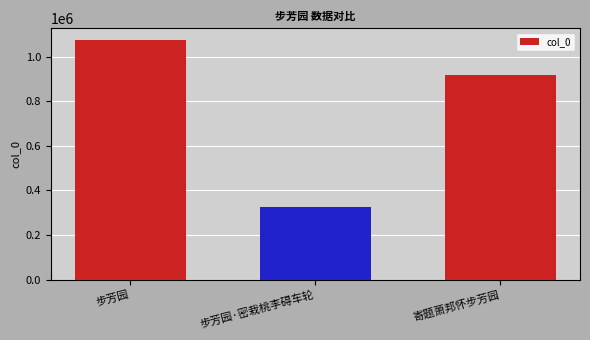

Between 步芳园·密栽桃李碍车轮 and 步芳园, which is larger?

步芳园